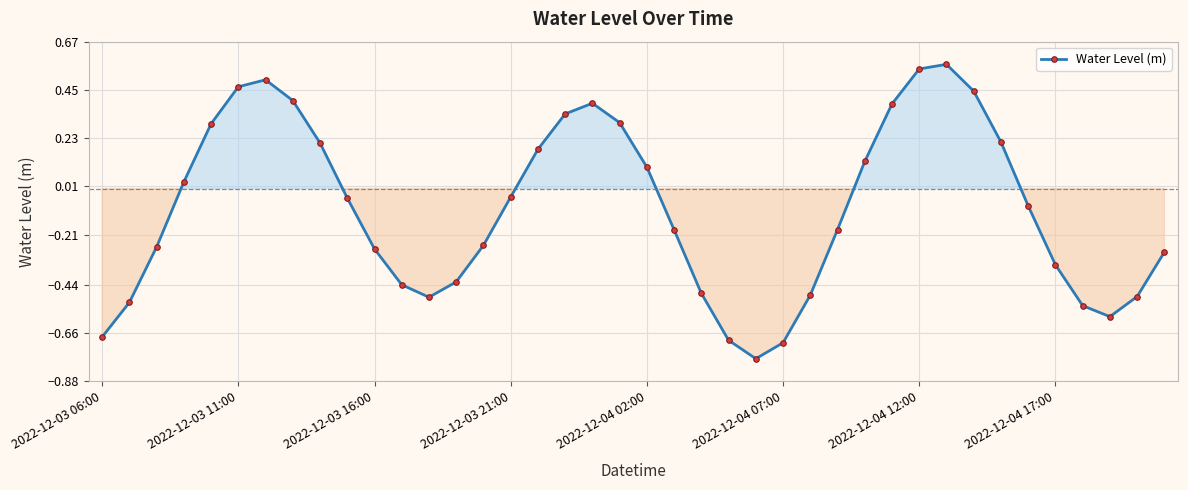

How many points are lower than both their immediate neighbors (excluding endpoints)?

3